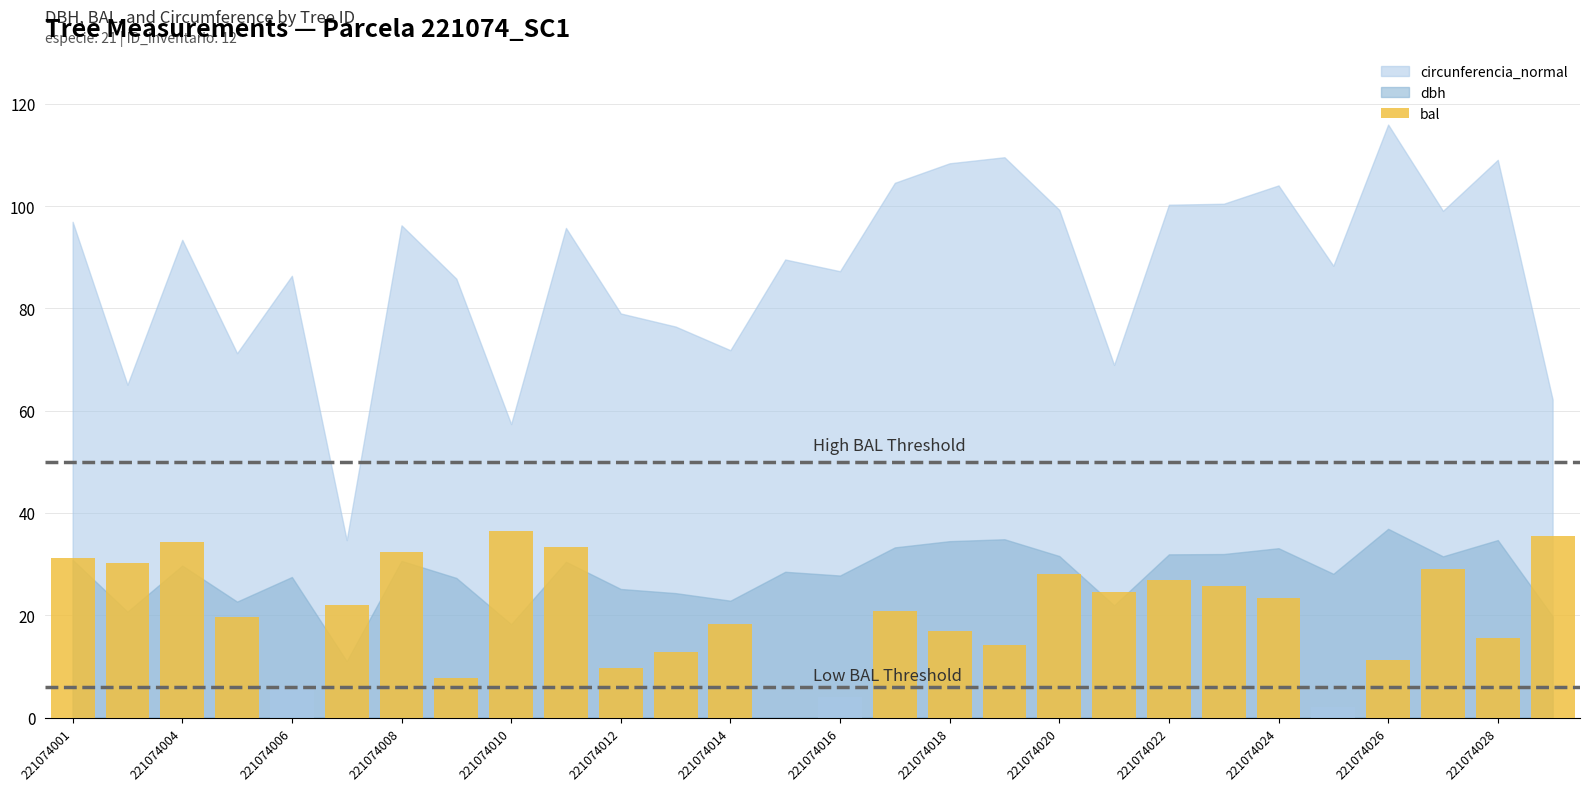

Reading right to left, what are all the values shown in this chart?

dbh: 19.8	34.7	31.5	36.9	28.1	33.1	32.0	31.9	21.9	31.6	34.9	34.5	33.3	27.8	28.5	22.9	24.3	25.1	30.5	18.3	27.3	30.6	11.0	27.5	22.7	29.7	20.7	30.9
bal: 35.4	15.6	29.1	11.3	2.0	23.3	25.7	26.9	24.5	28.0	14.3	17.0	20.9	4.0	0.0	18.3	12.8	9.7	33.4	36.4	7.8	32.4	22.1	5.9	19.6	34.4	30.2	31.3
circunferencia_normal: 62.2	109.0	99.1	115.9	88.3	104.0	100.5	100.3	69.0	99.3	109.5	108.4	104.5	87.3	89.6	71.8	76.5	79.0	95.7	57.4	85.8	96.2	34.7	86.4	71.2	93.4	65.1	96.9